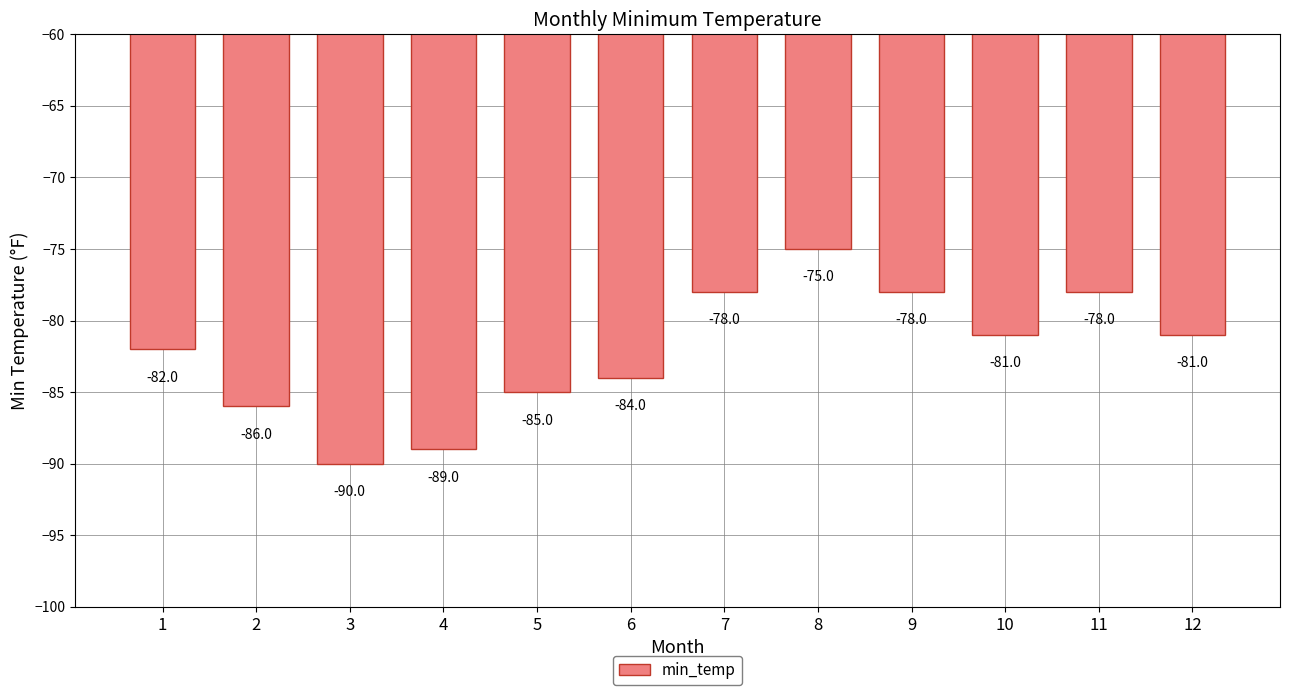

What is the difference between the maximum and second lowest values?

14